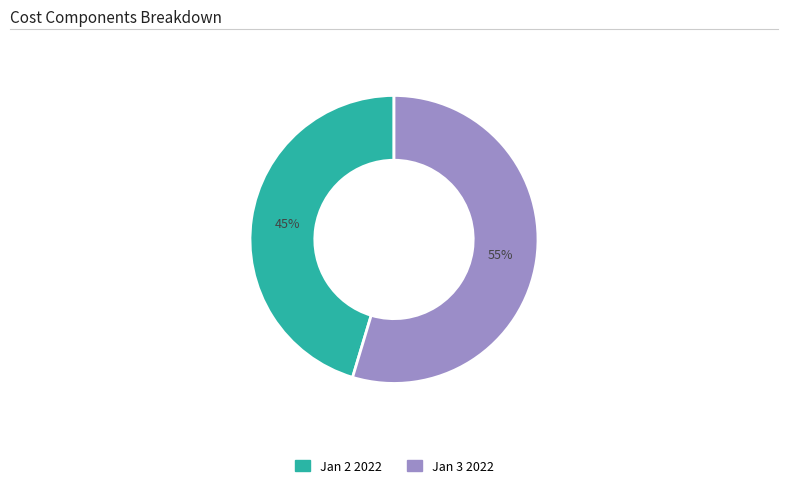

To the nearest percent, what is the average slice percentage?

50%